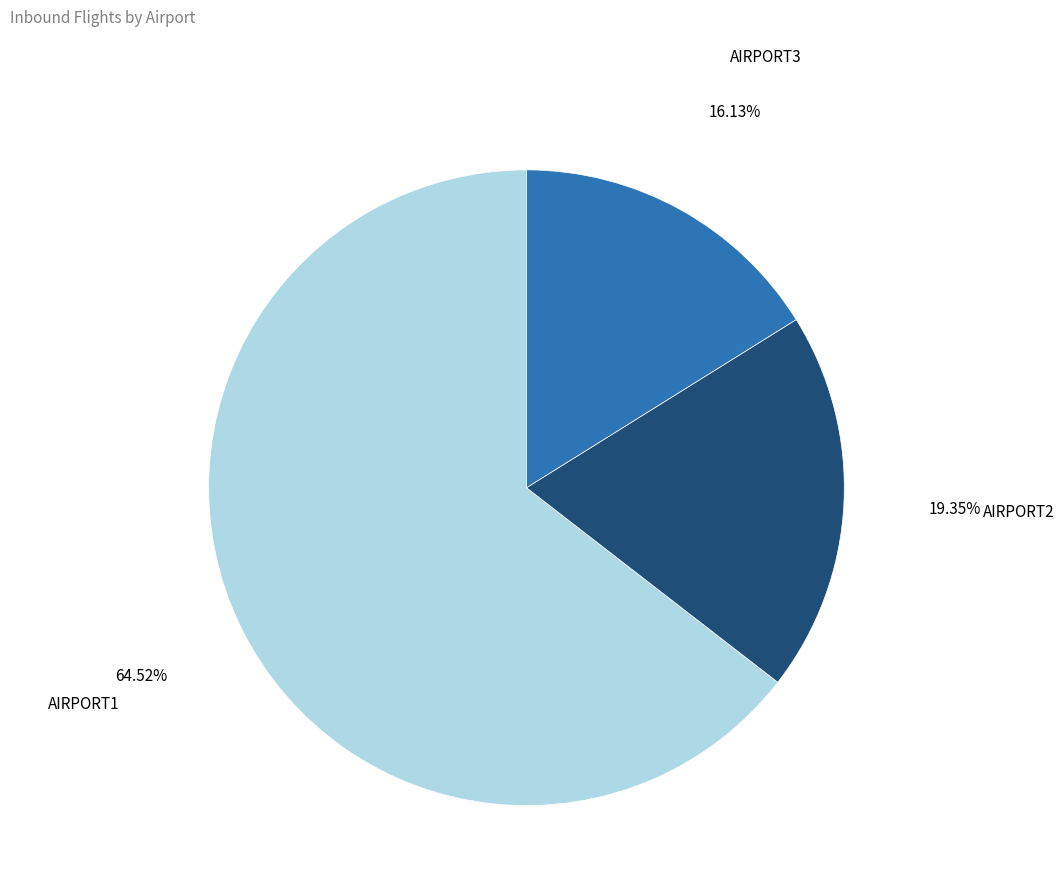

How many slices are in this pie chart?

3